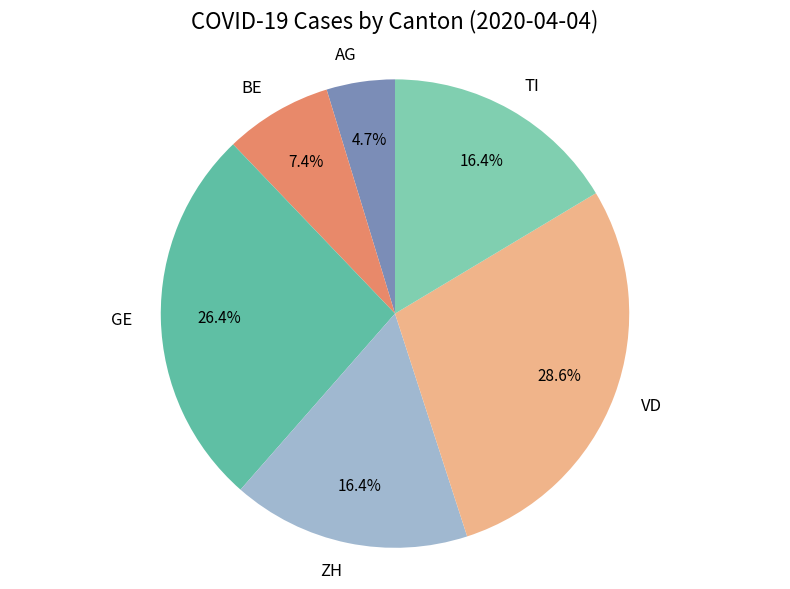

Between AG and BE, which is larger?

BE